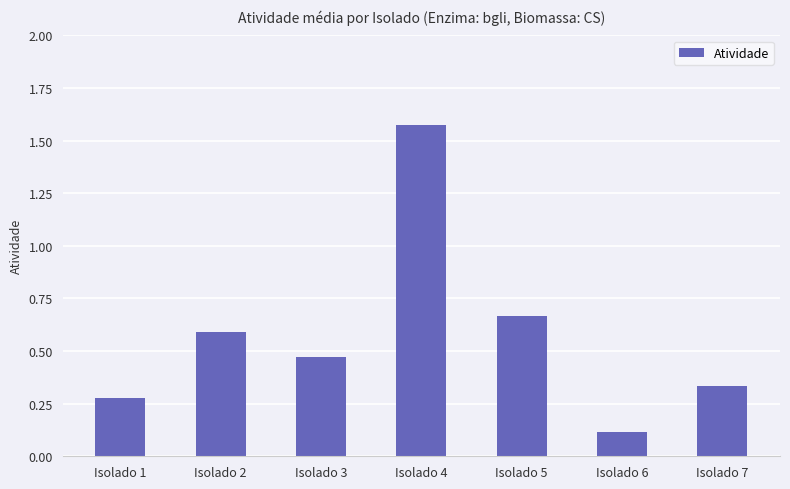

What is the difference between the maximum and minimum values?

1.5